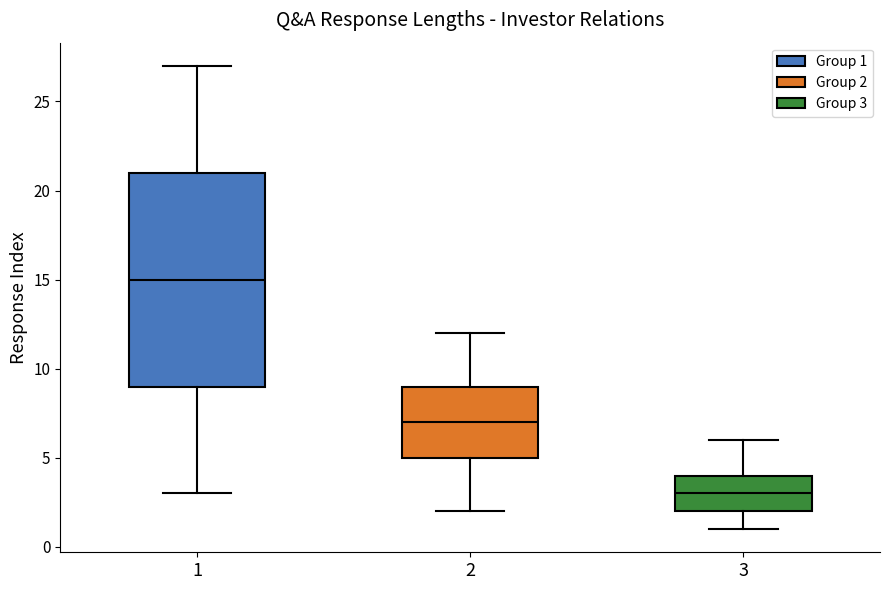

Where does the upper whisker of the box at x = 3 end on the y-axis? The values are not printed on the chart, so give them approximately, as read against the axis.

6